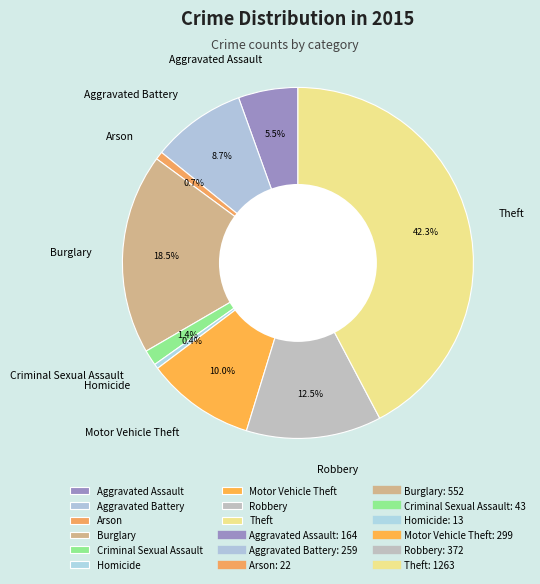

What is the ratio of the value at Burglary to the value at Robbery?

1.5